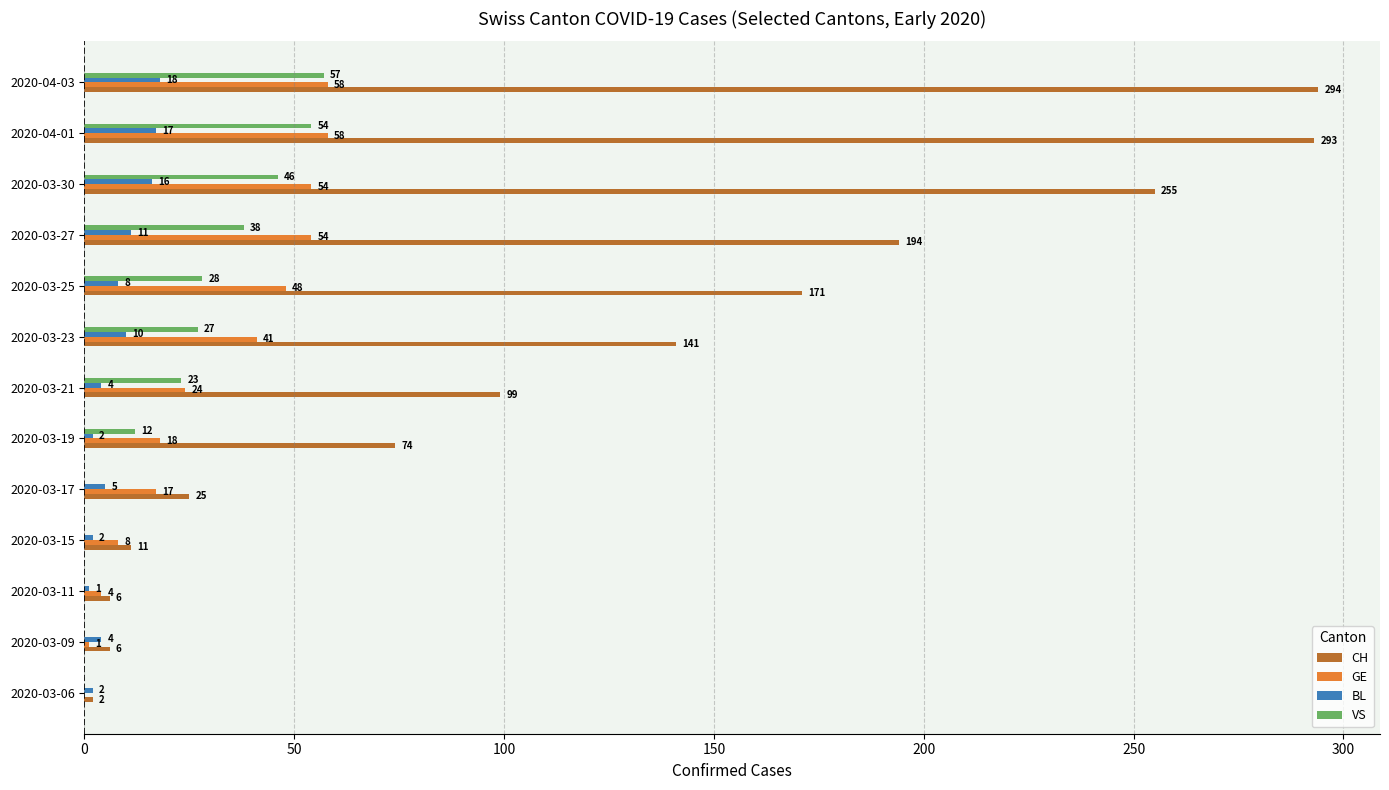

What value does the CH series have at 2020-03-25, to the nearest 10?

170